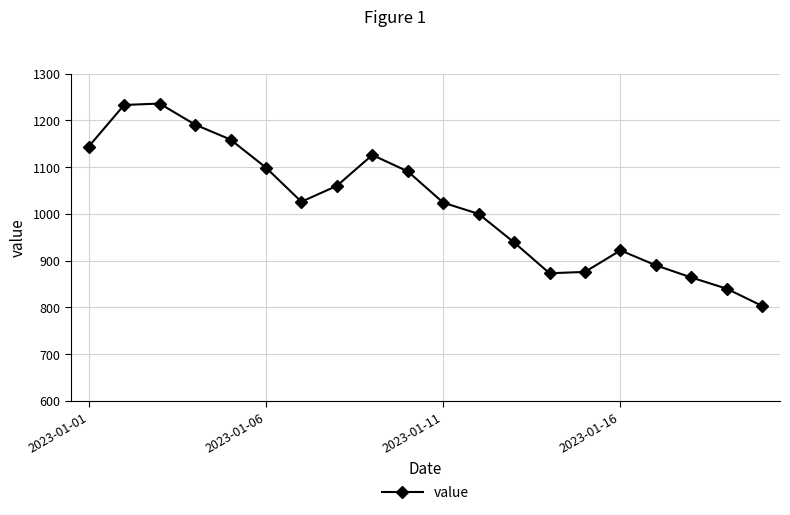

What is the minimum value shown in the chart?

803